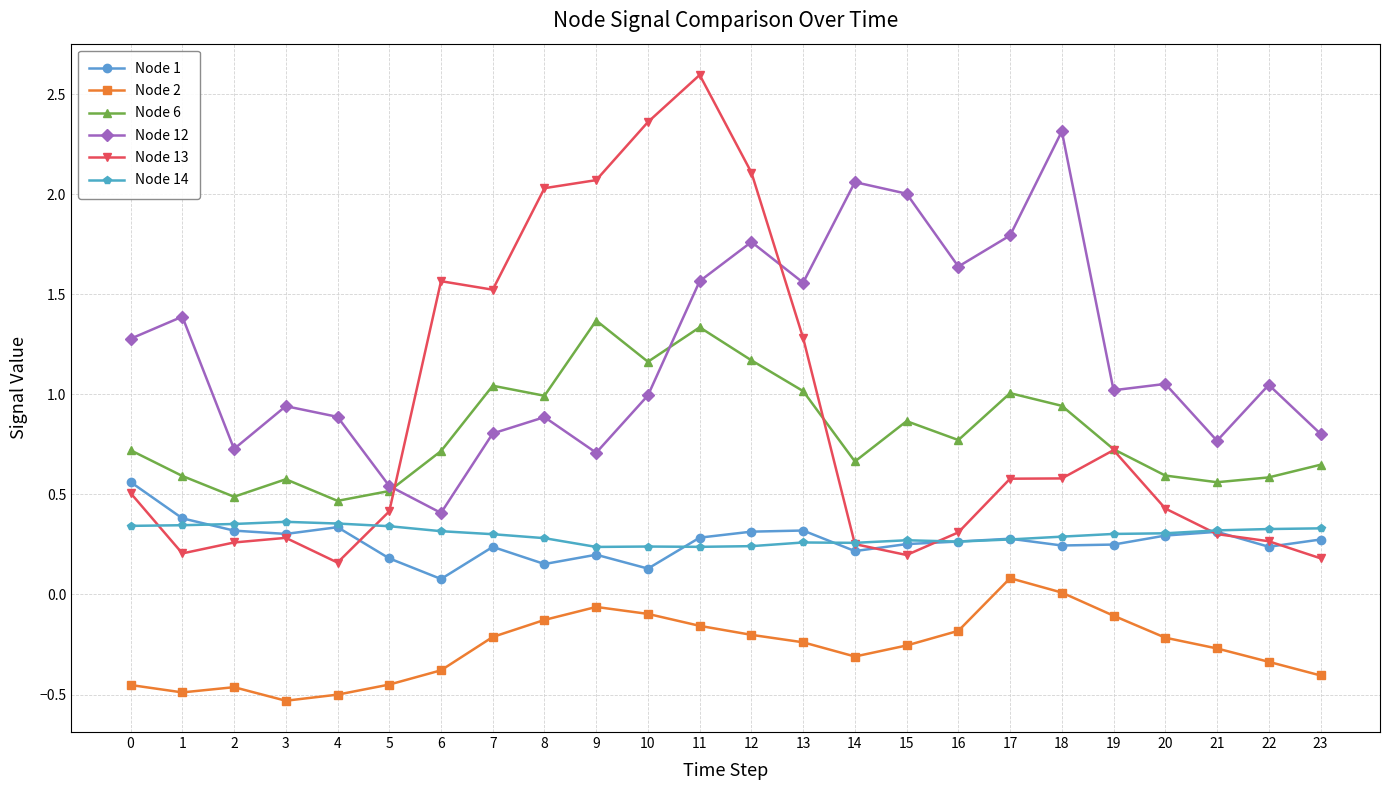

What is the greatest value displayed?

2.6